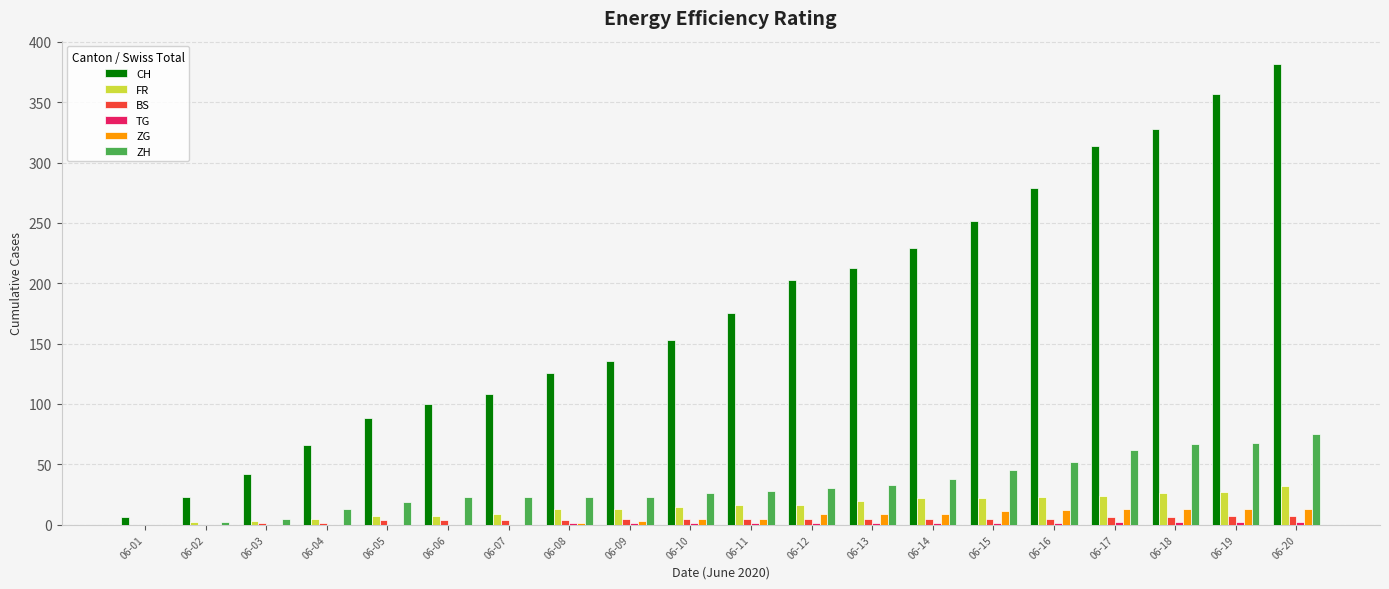

The value of ZH at 06-09 is 39. True or false?

False